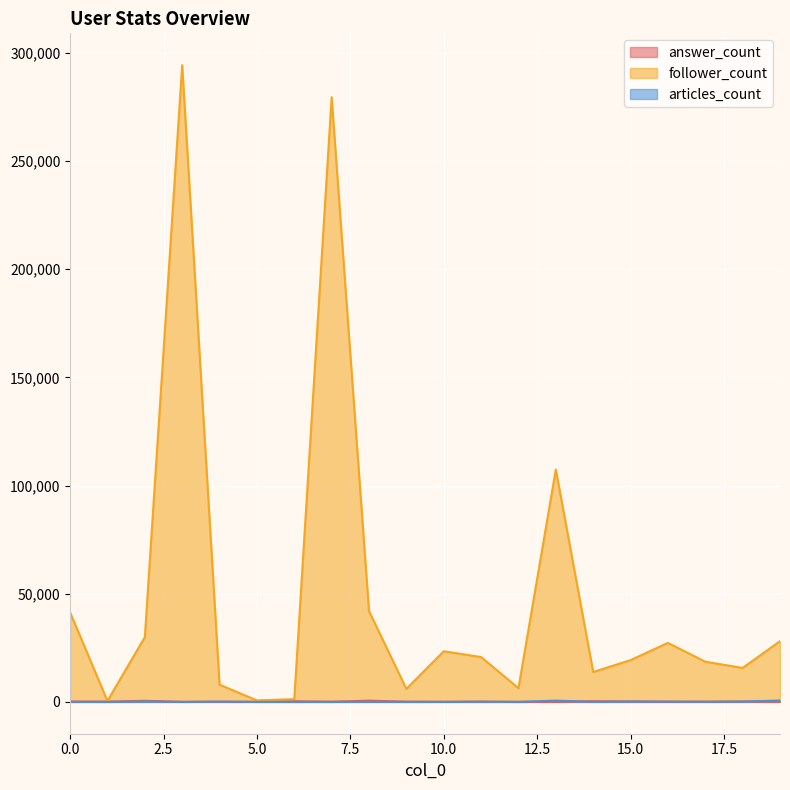

True or false: answer_count and follower_count cross at least once.

False